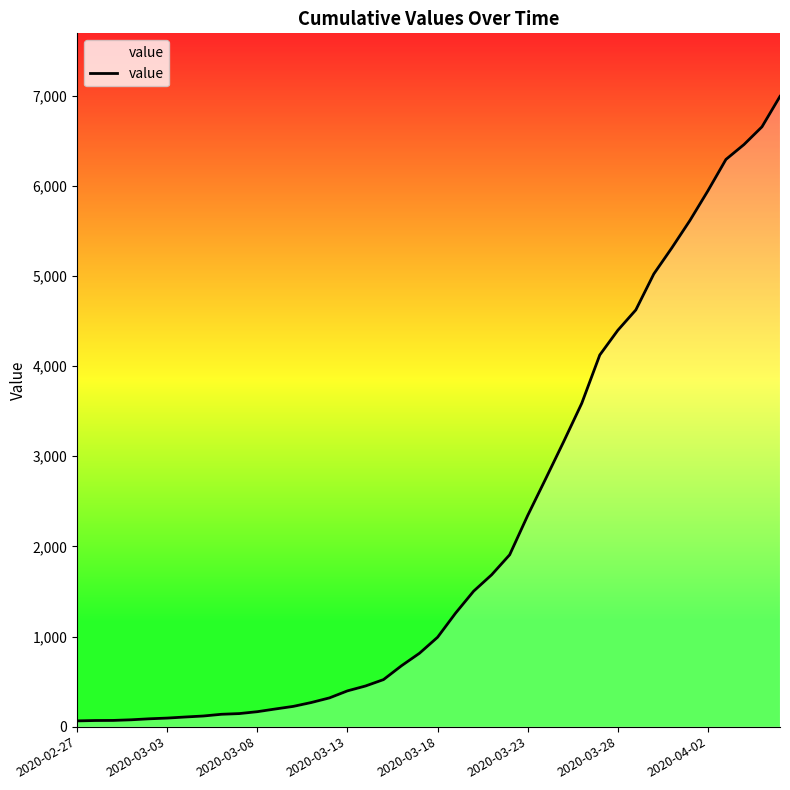

What is the difference between the maximum and minimum values?

6930